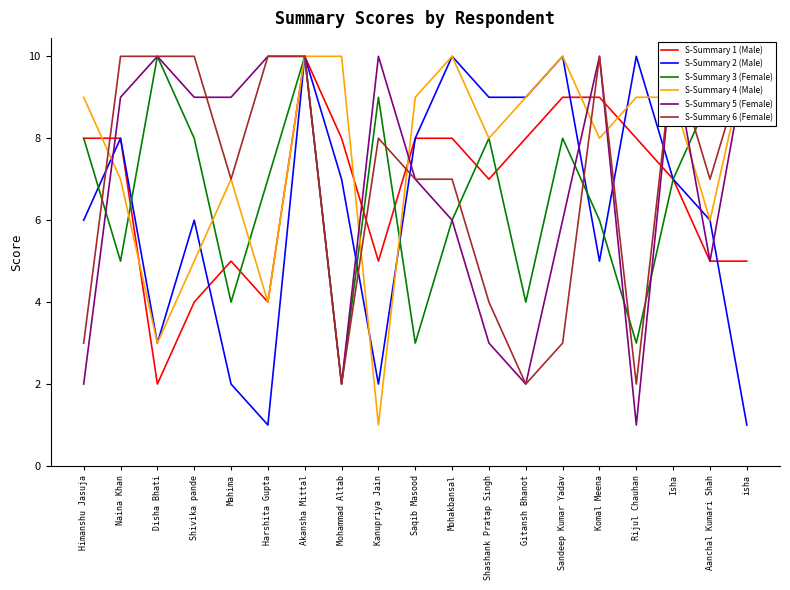

Count the S-Summary 6 (Female) values in the range 3 to 10.

16